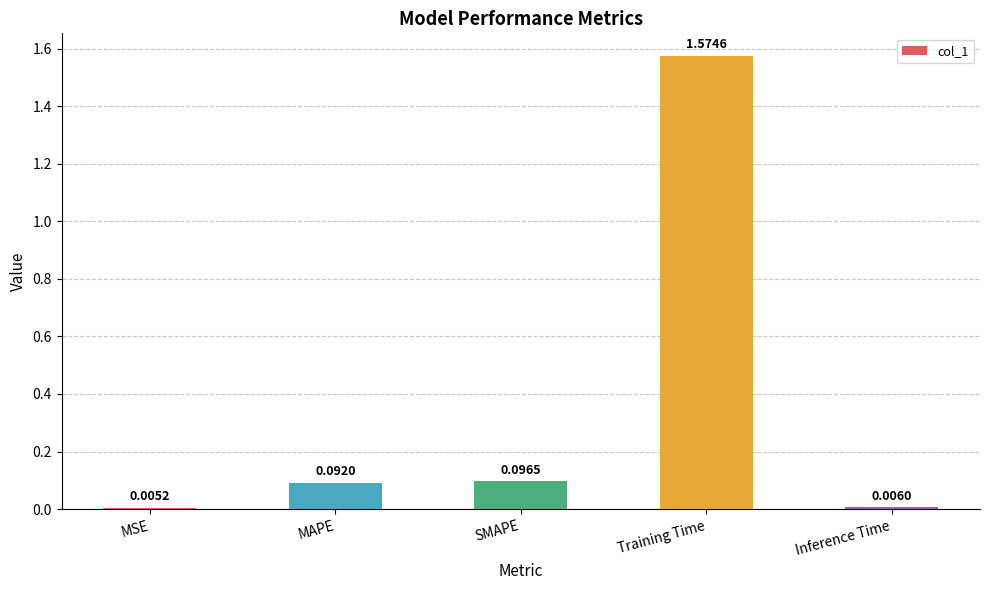

At which category does the chart reach its peak across all series?

Training Time